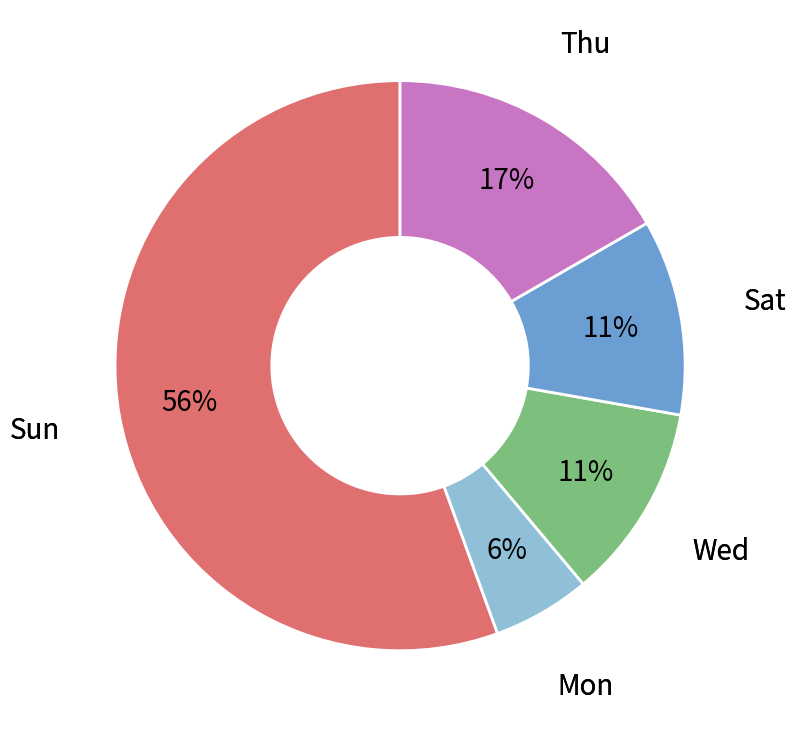

Is there a majority slice in this chart?

Yes